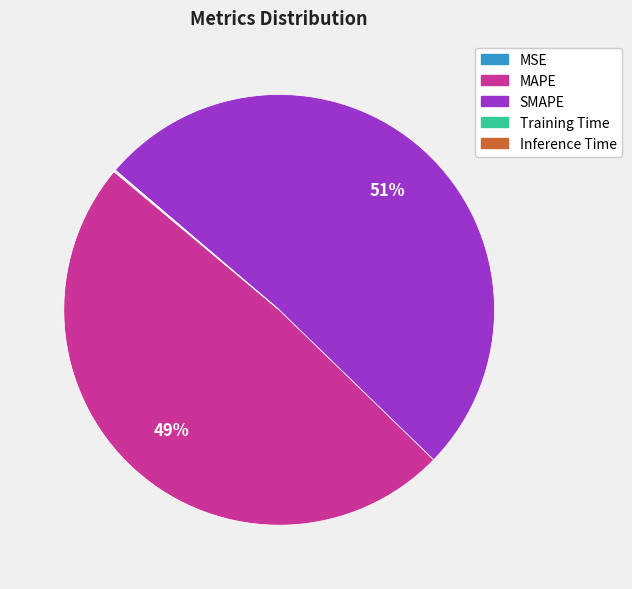

What is the ratio of the value at MAPE to the value at SMAPE?

1.0